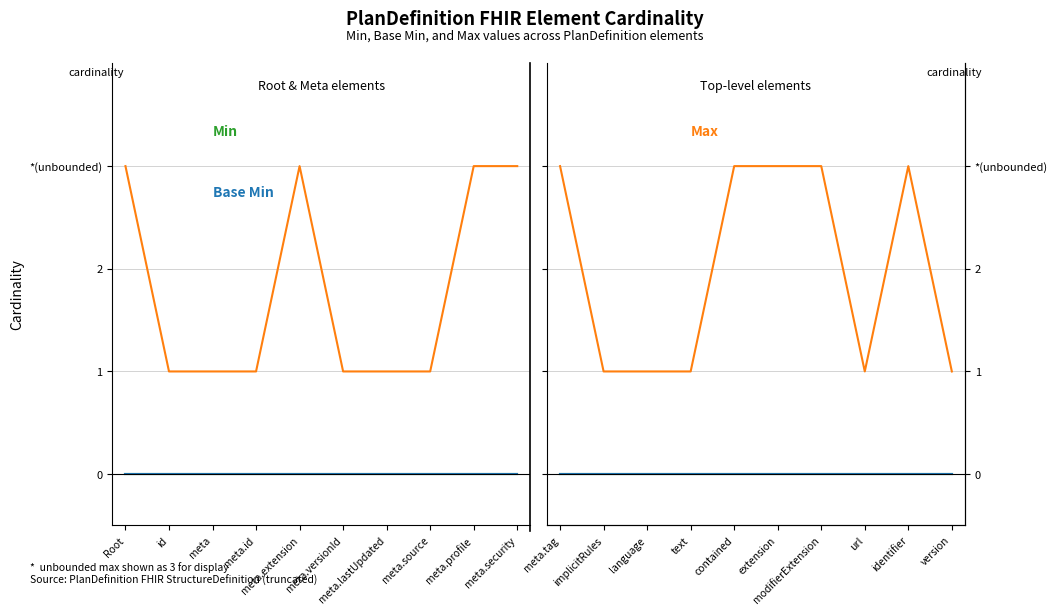

True or false: Min and Max (*=unbounded) intersect in this chart.

False